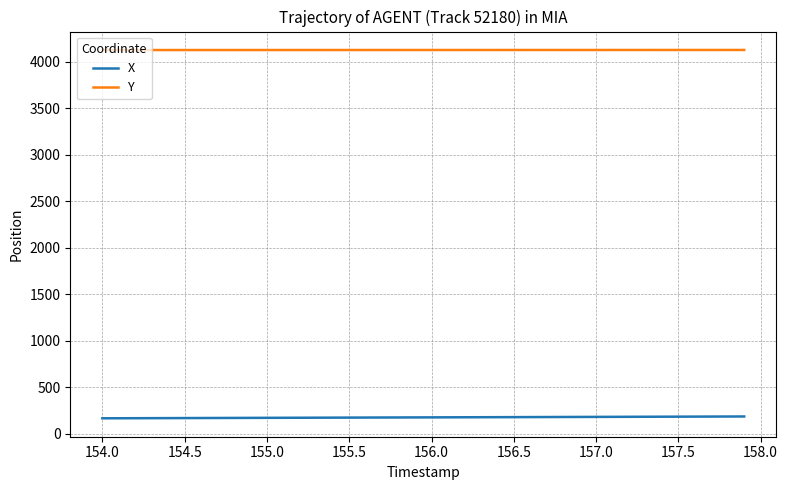

Which series has the largest total across all categories?

Y